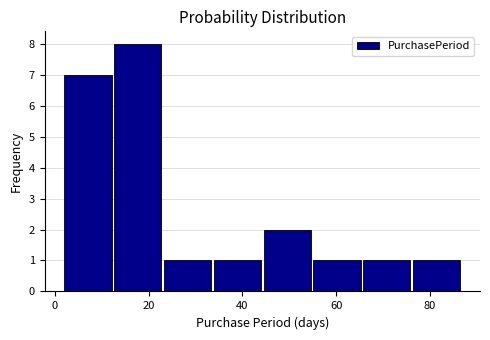

Reading left to right, list every bar in this chart as the range it spans on the x-axis followed by its height. Neither the bar edges nor the heights are printed on the chart, so give them approximately, as read against the axes.

2 to 12: 7
12 to 24: 8
24 to 34: 1
34 to 44: 1
44 to 56: 2
56 to 66: 1
66 to 76: 1
76 to 88: 1